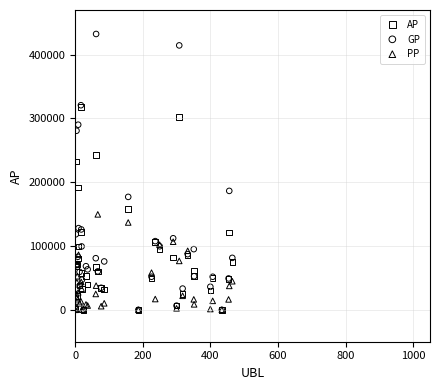

What are all the series names shown in the legend?

AP, GP, PP